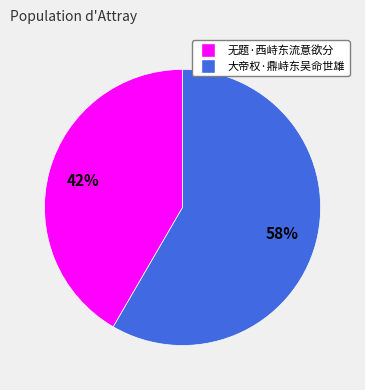

How many slices are in this pie chart?

2